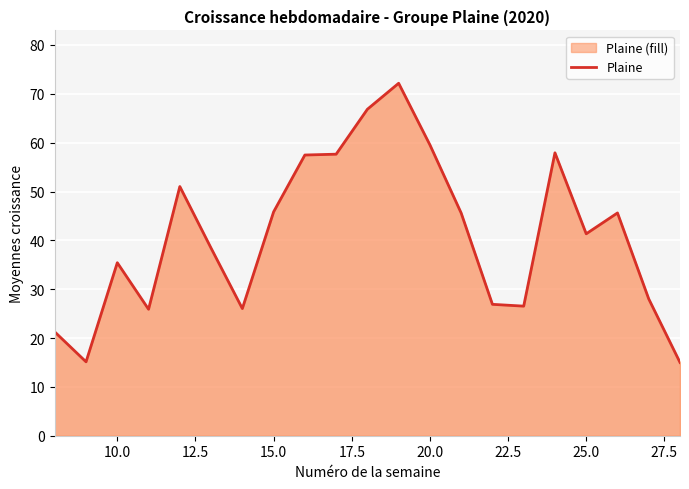

What is the difference between the maximum and minimum values?

57.2